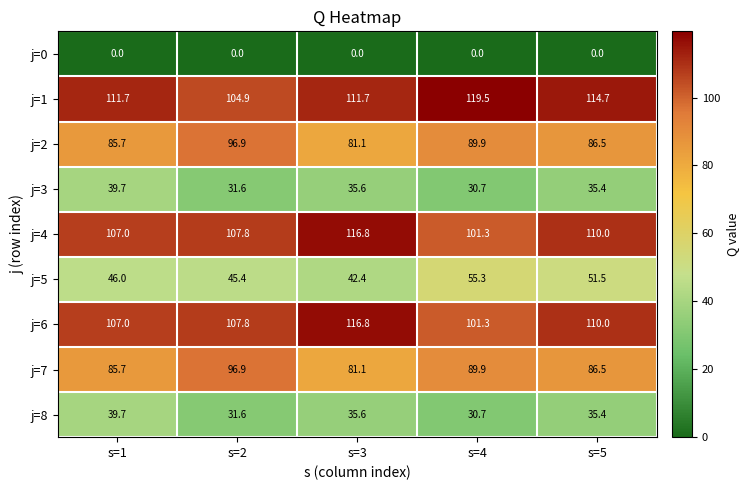

Is it true that j=3 equals 23.7 at s=5?

False